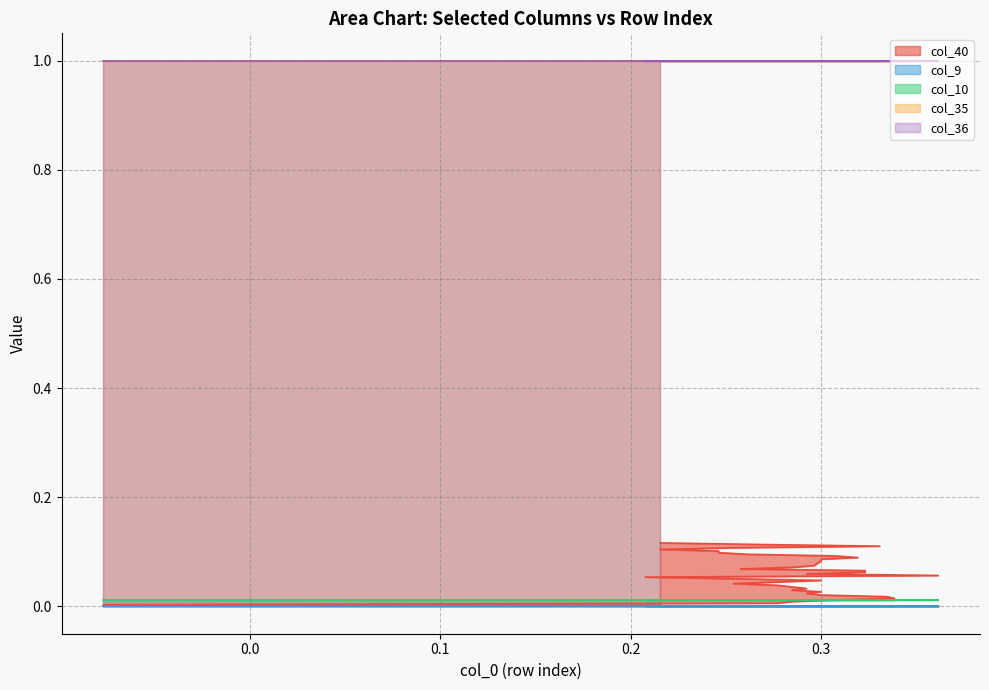

What is the average value of the col_35 series?

1.0